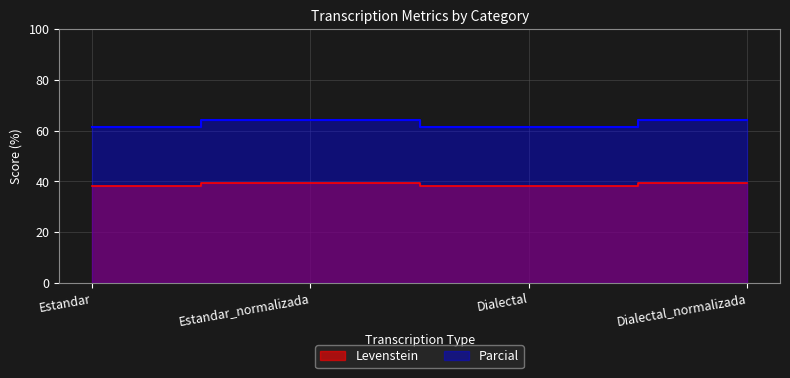

Rank the series at Estandar from lowest to highest value.

Levenstein, Parcial